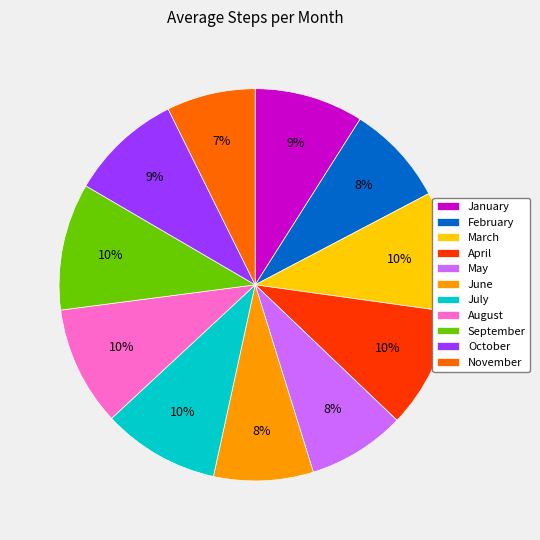

Which slice is the smallest?

November